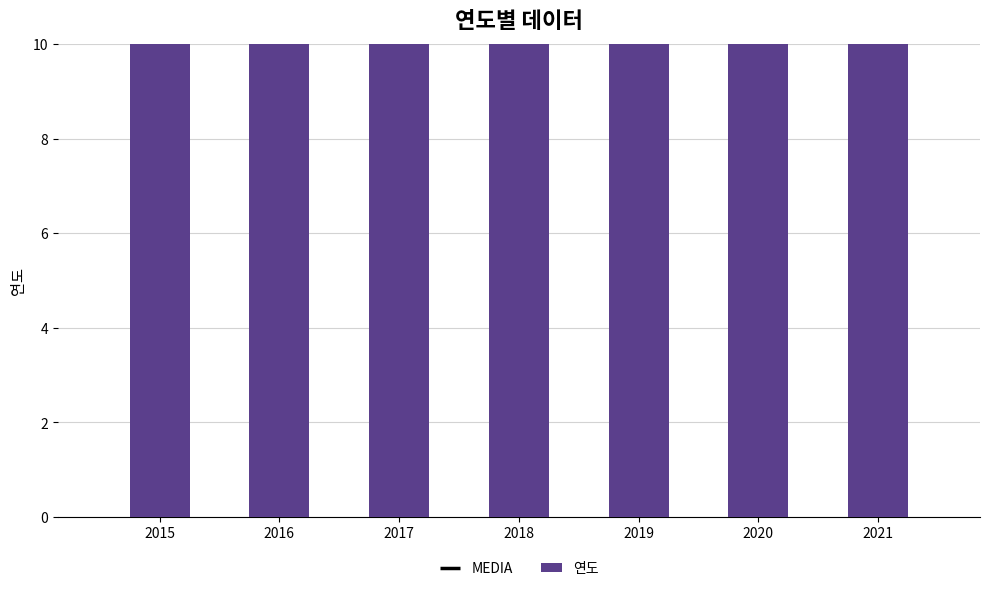

Between 2019 and 2018, which is larger?

2019